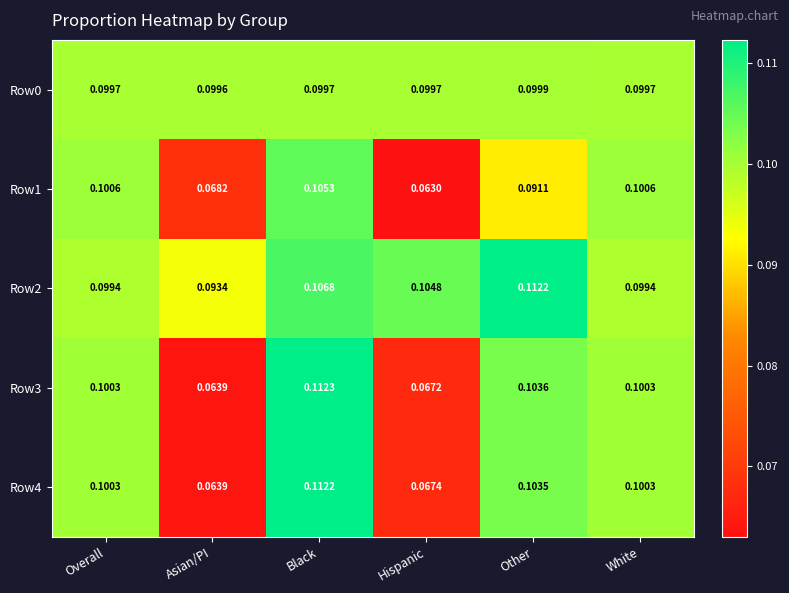

At which category is the sum across all series the highest?

Black